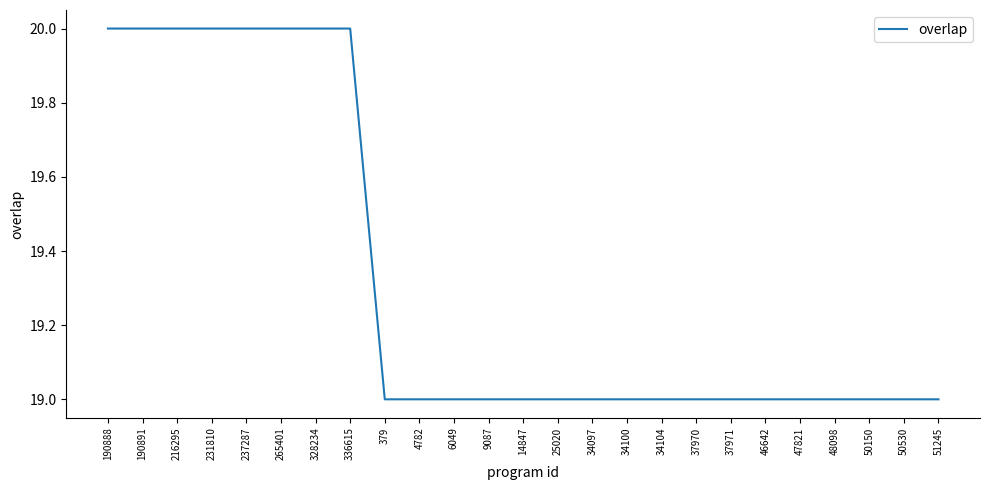

Is it true that the value at 190891 is 11?

False